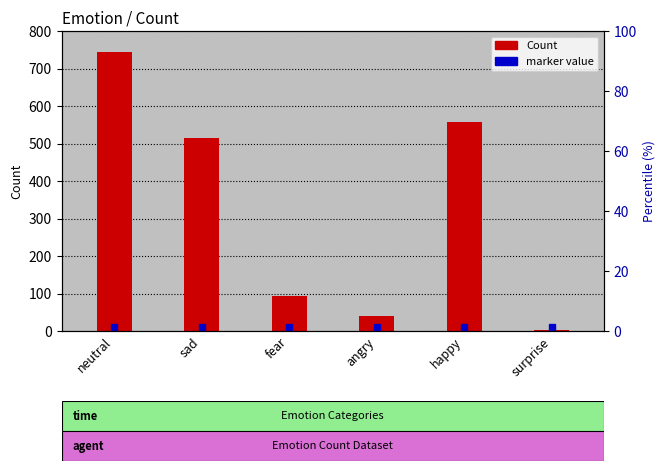

Where does the data first go above 515?

neutral